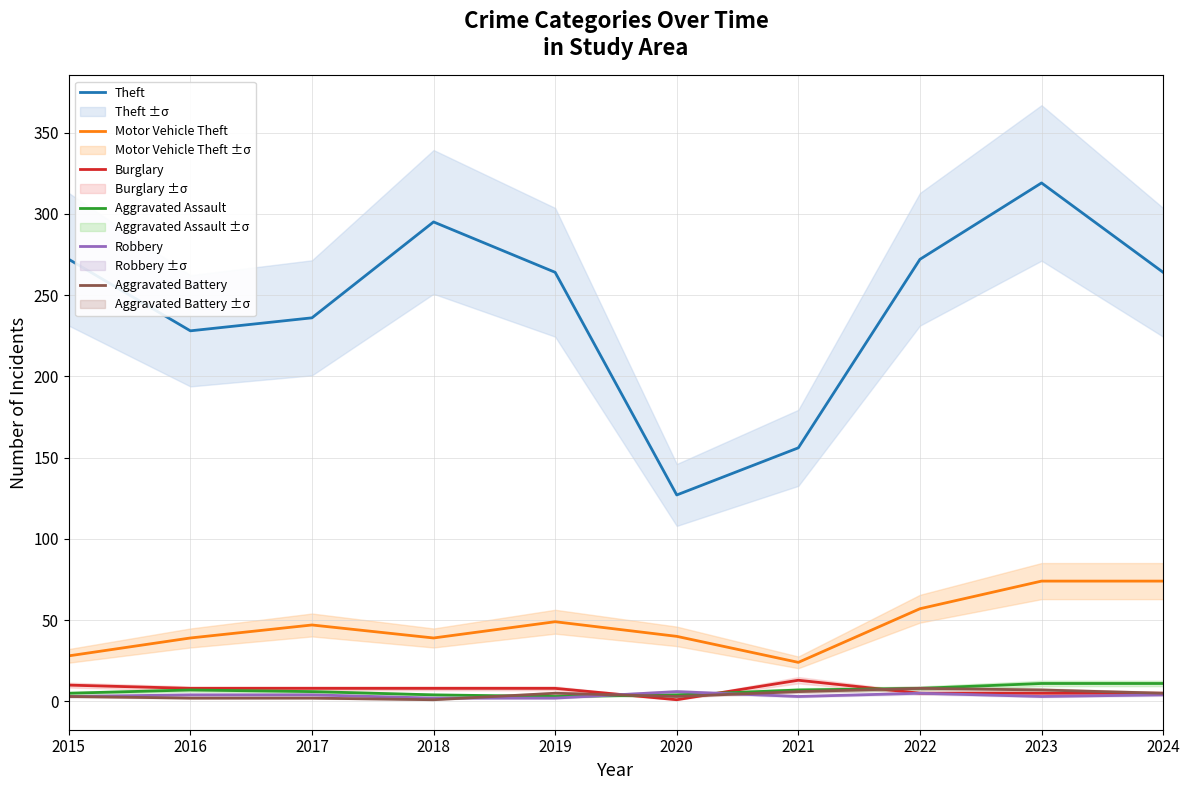

Reading left to right, extract all data points from this chart.

Theft: 272	228	236	295	264	127	156	272	319	264
Motor Vehicle Theft: 28	39	47	39	49	40	24	57	74	74
Burglary: 10	8	8	8	8	1	13	5	5	5
Aggravated Assault: 5	7	6	4	3	4	7	8	11	11
Robbery: 3	4	4	2	2	6	3	5	3	4
Aggravated Battery: 3	2	2	1	5	3	6	8	7	5